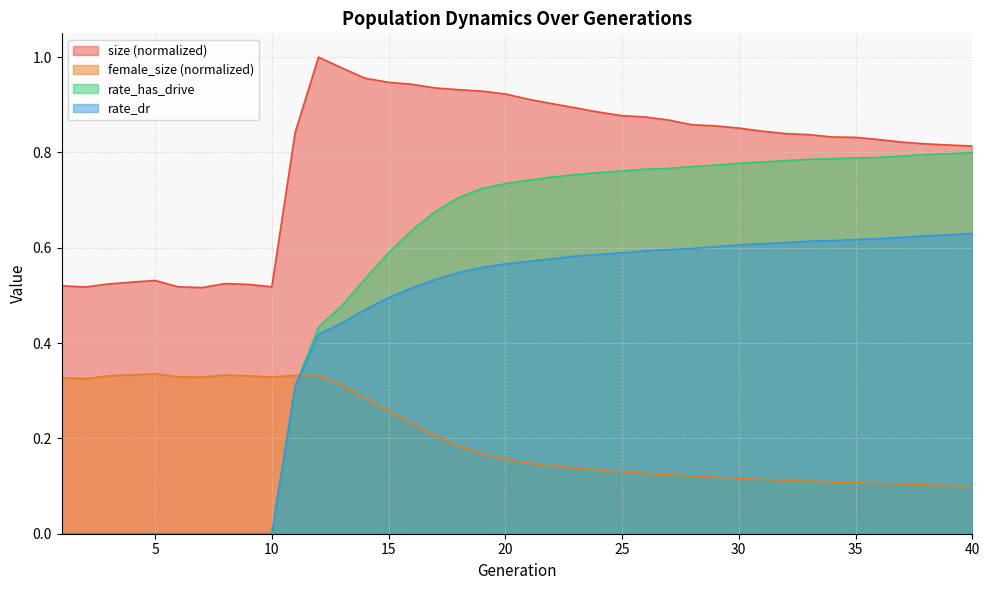

What is the average value of the female_size series?

0.2